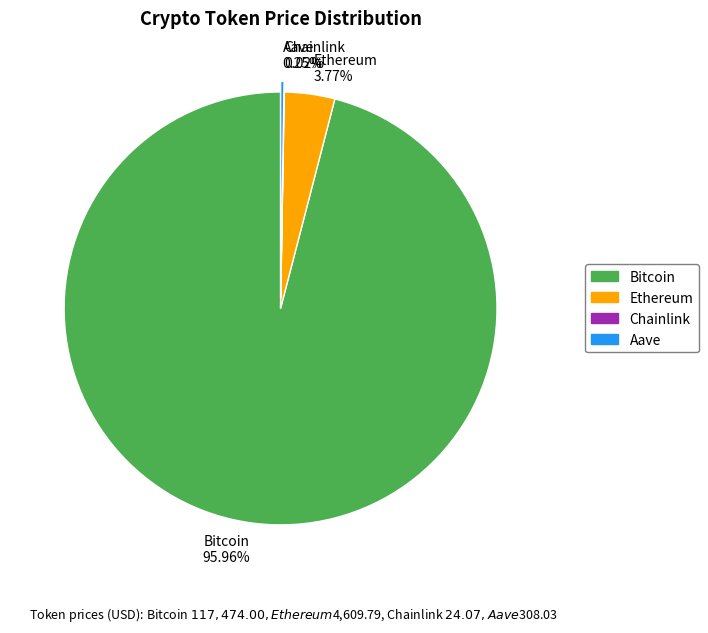

Which slice is the largest?

Bitcoin